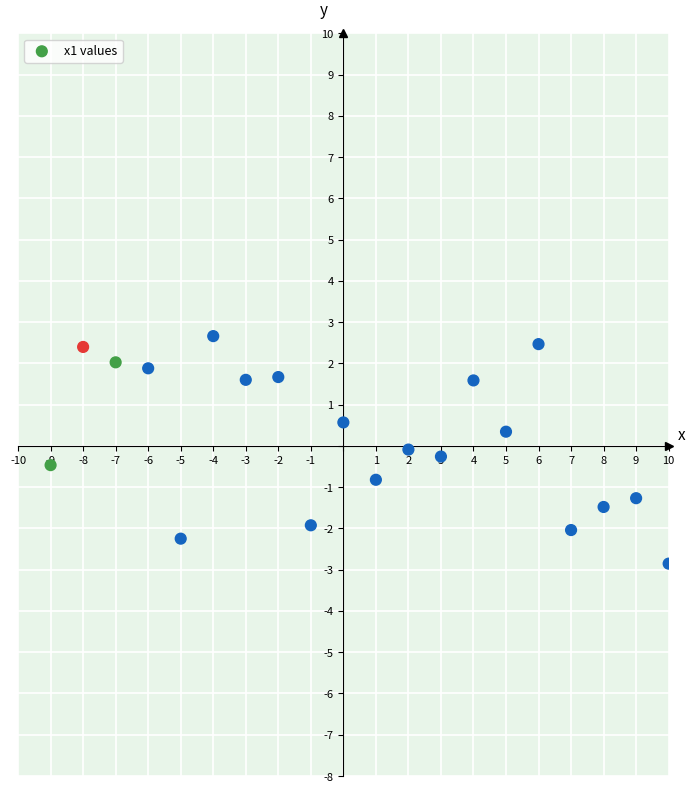

What is the range of Y values (max minus min)?

5.5